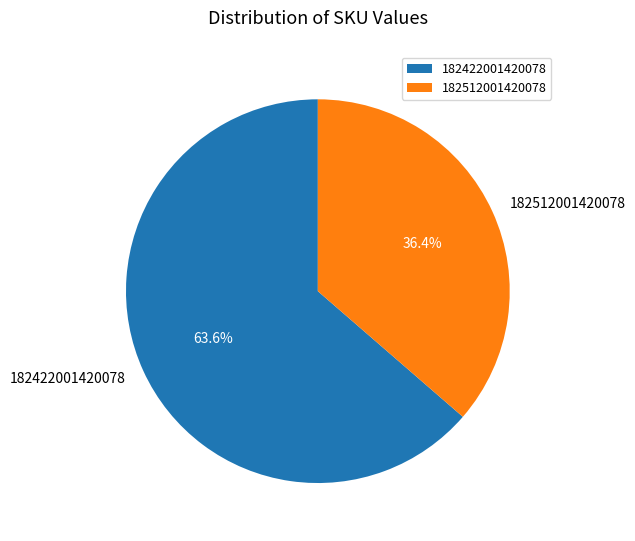

How many segments does this pie chart have?

2